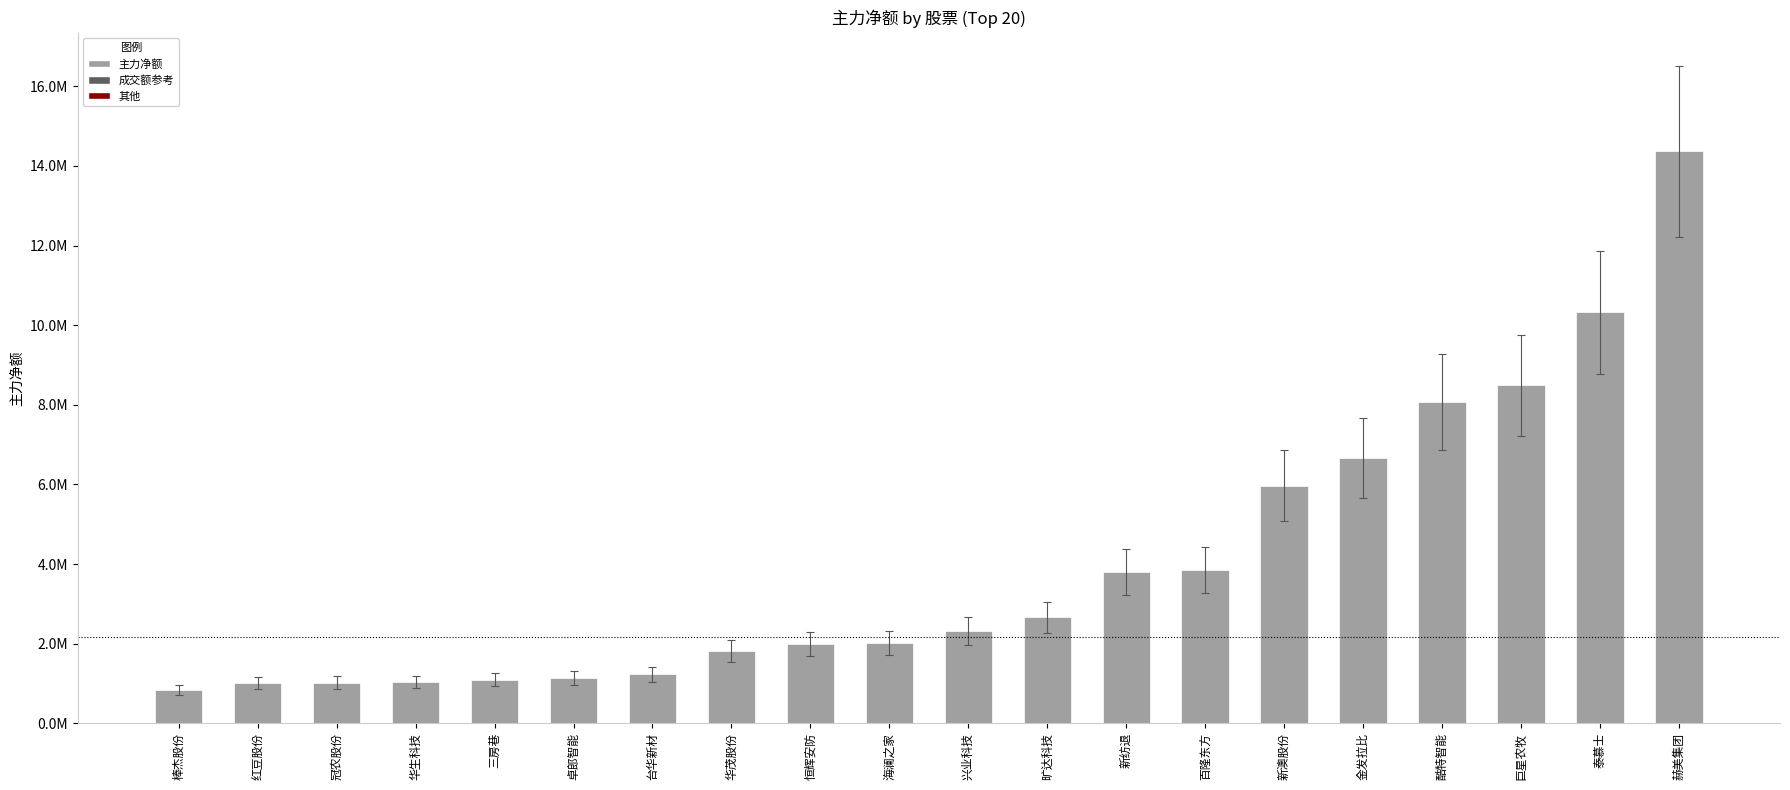

What is the change in value from 冠农股份 to 恒辉安防?

+968465